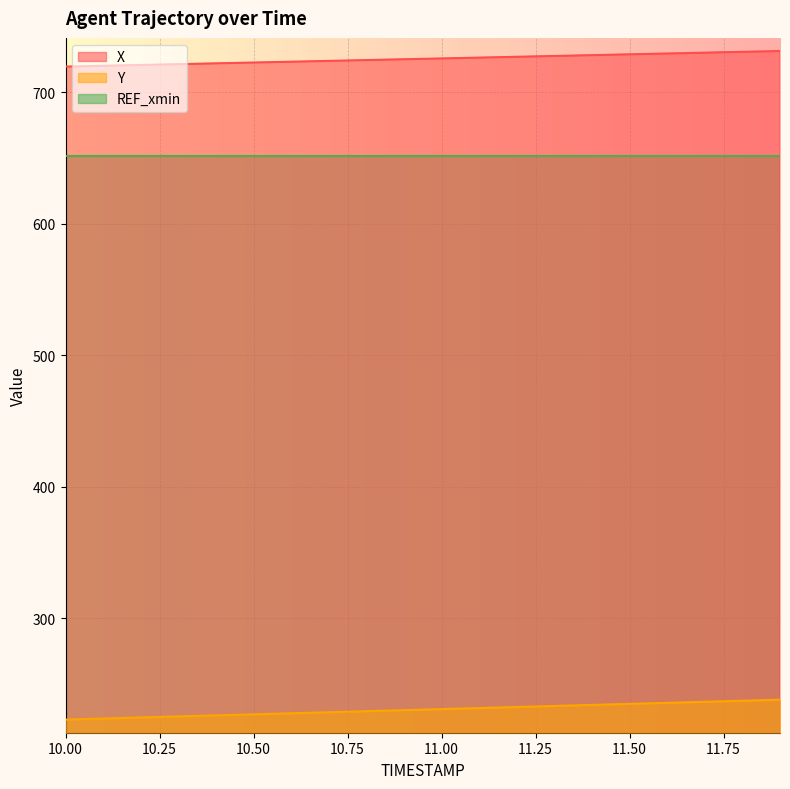

Rank the series by their maximum value, from lowest to highest.

Y, REF_xmin, X